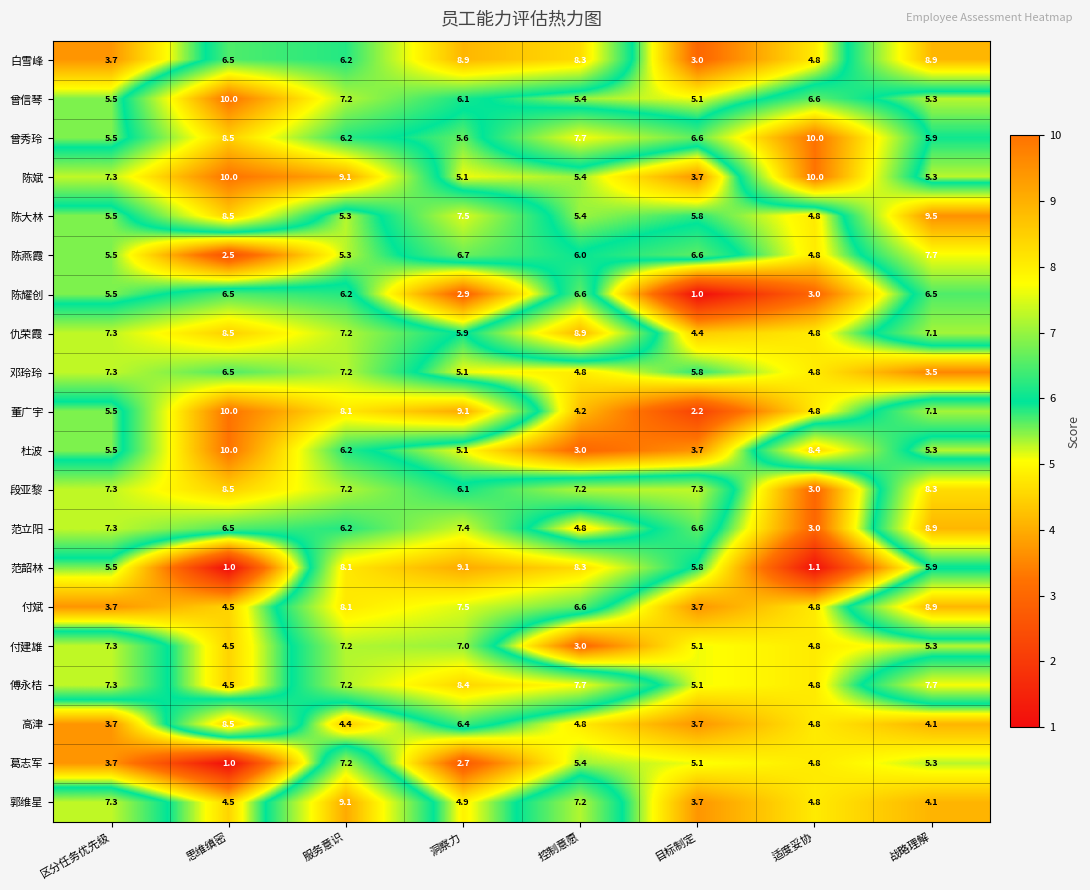

How many series are shown in this chart?

20